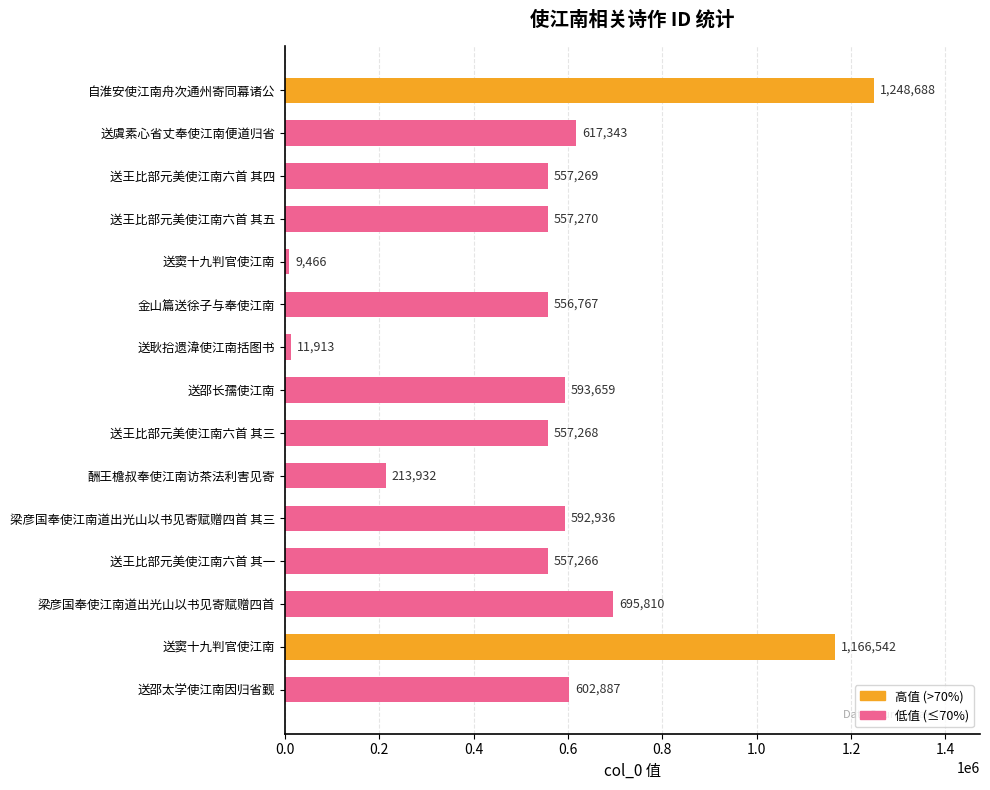

How many data points are less than 557270?

7